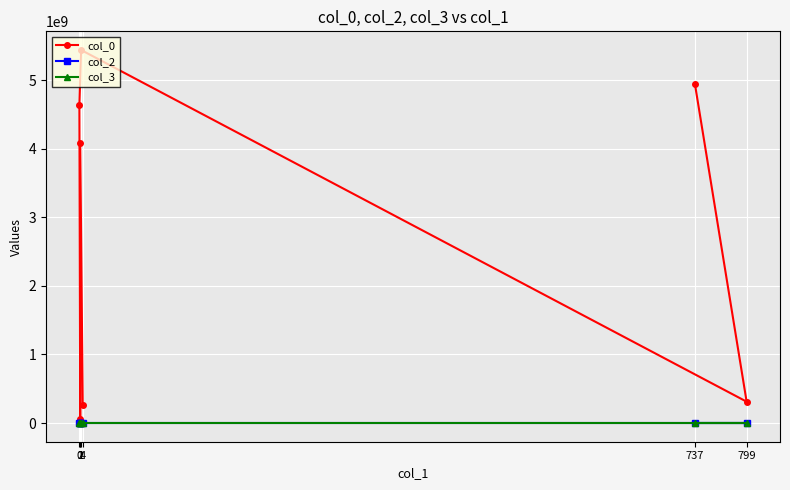

True or false: col_0 and col_3 cross at least once.

False